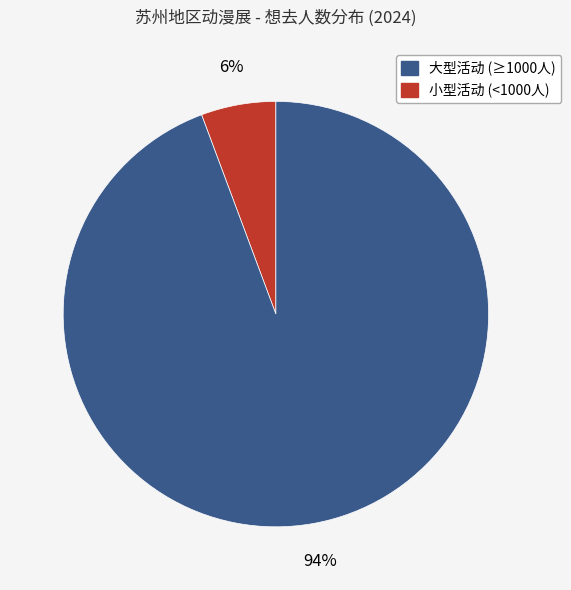

Is there a majority slice in this chart?

Yes